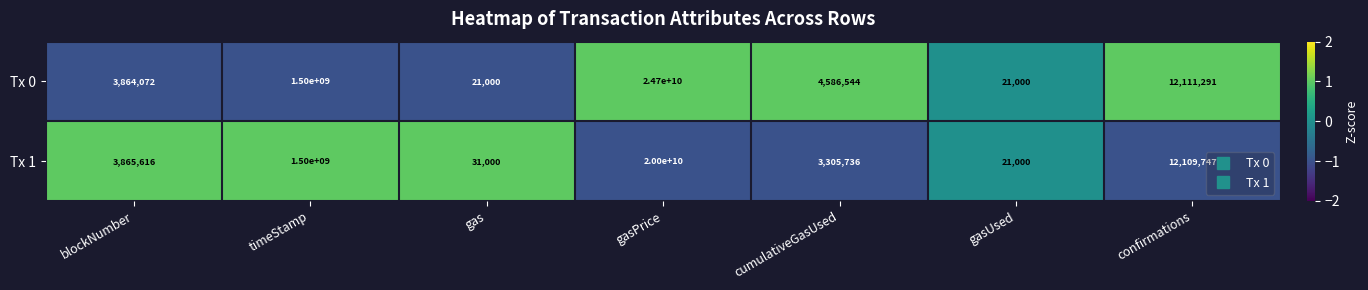

What is the spread (max minus min) of values at gas?

10000